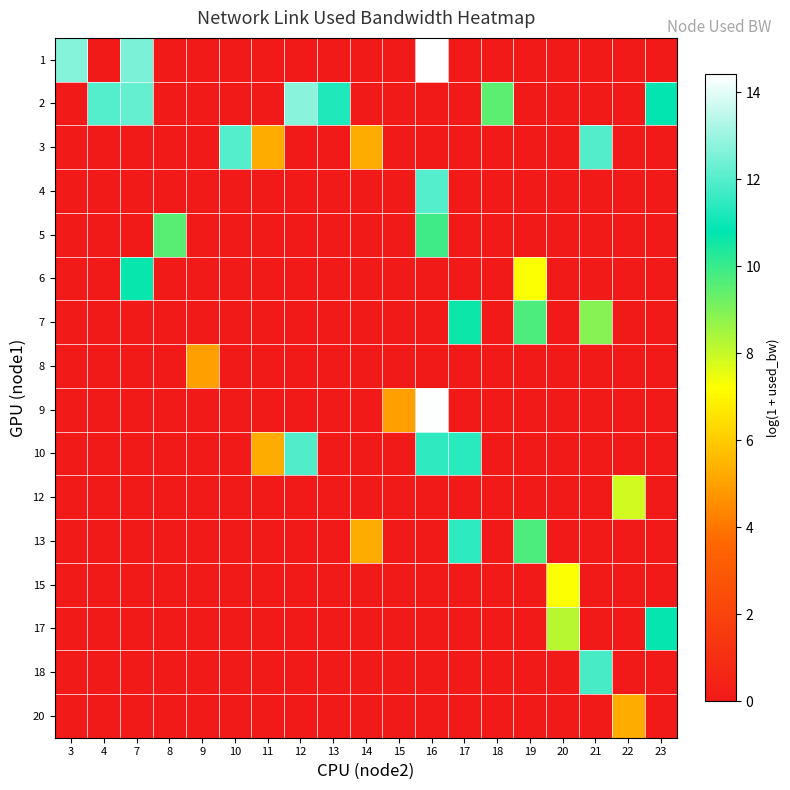

Which has a higher value, 3 or 19?

3